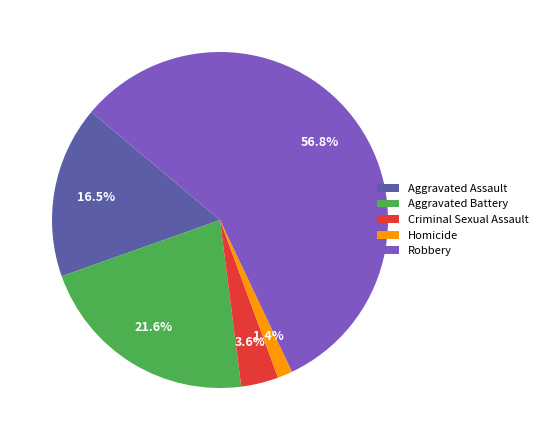

How many slices are in this pie chart?

5